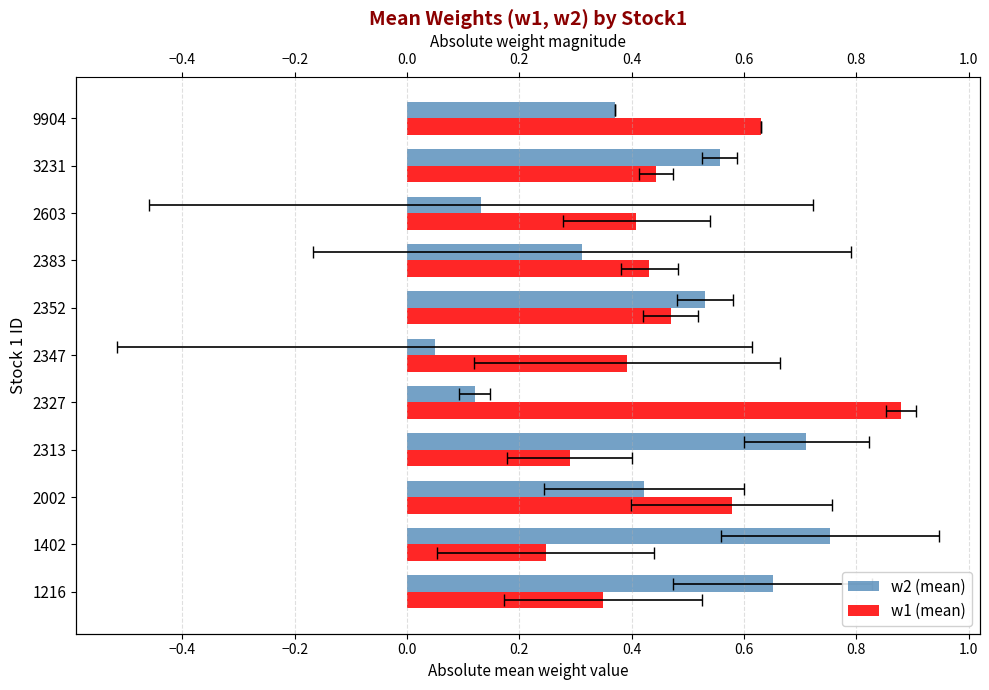

Is it true that w1 (mean) equals 0.9 at 9904?

False